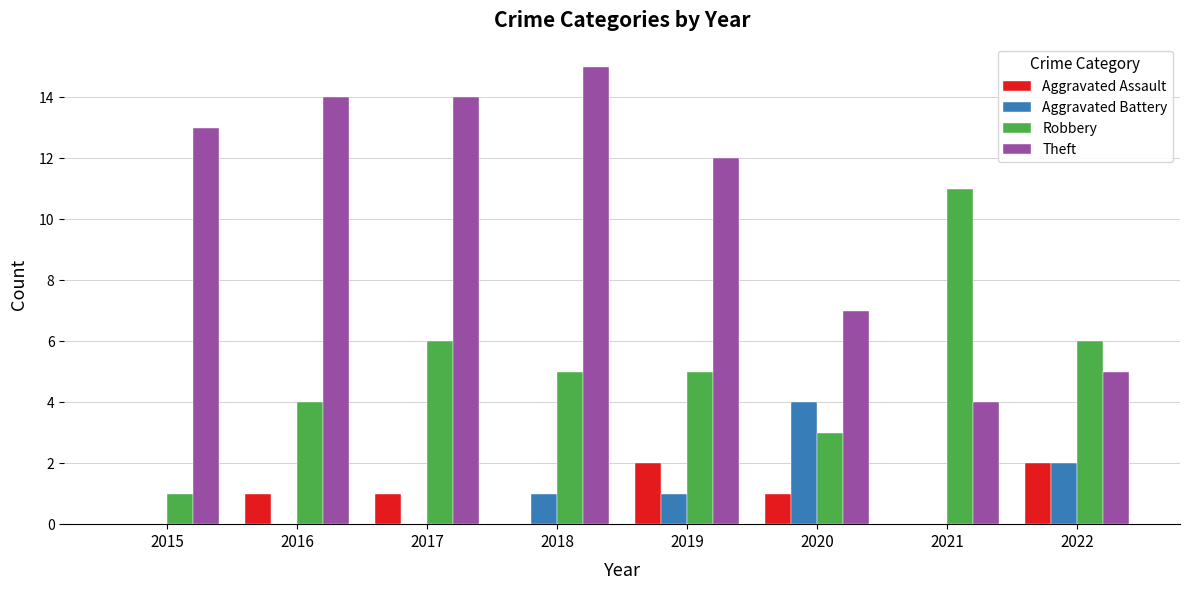

What is the sum of the Theft values at 2019 and 2020?

19